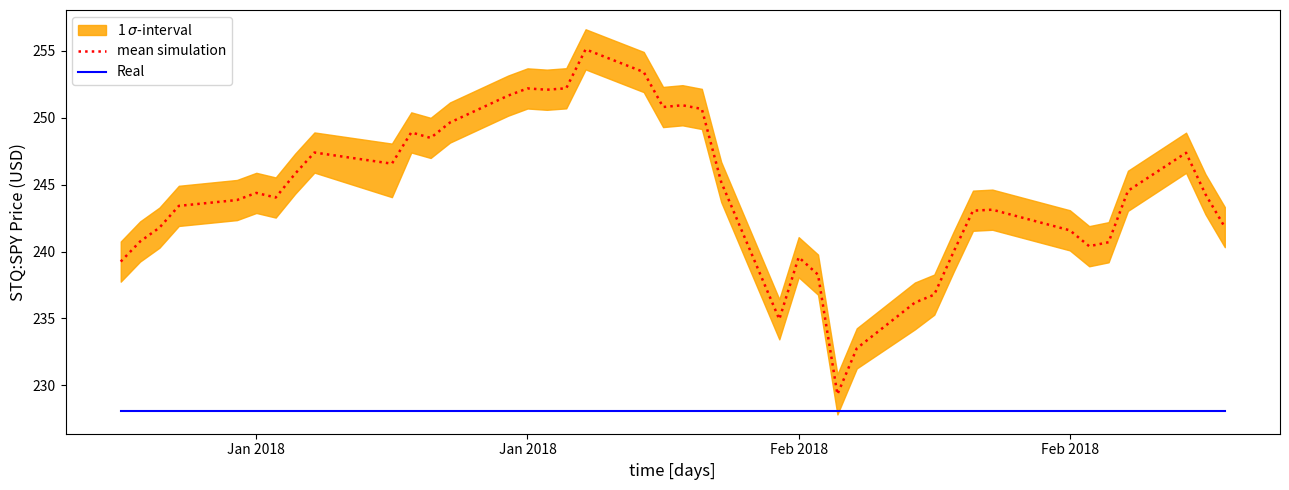

What is the sum of all mean simulation values?

9773.0